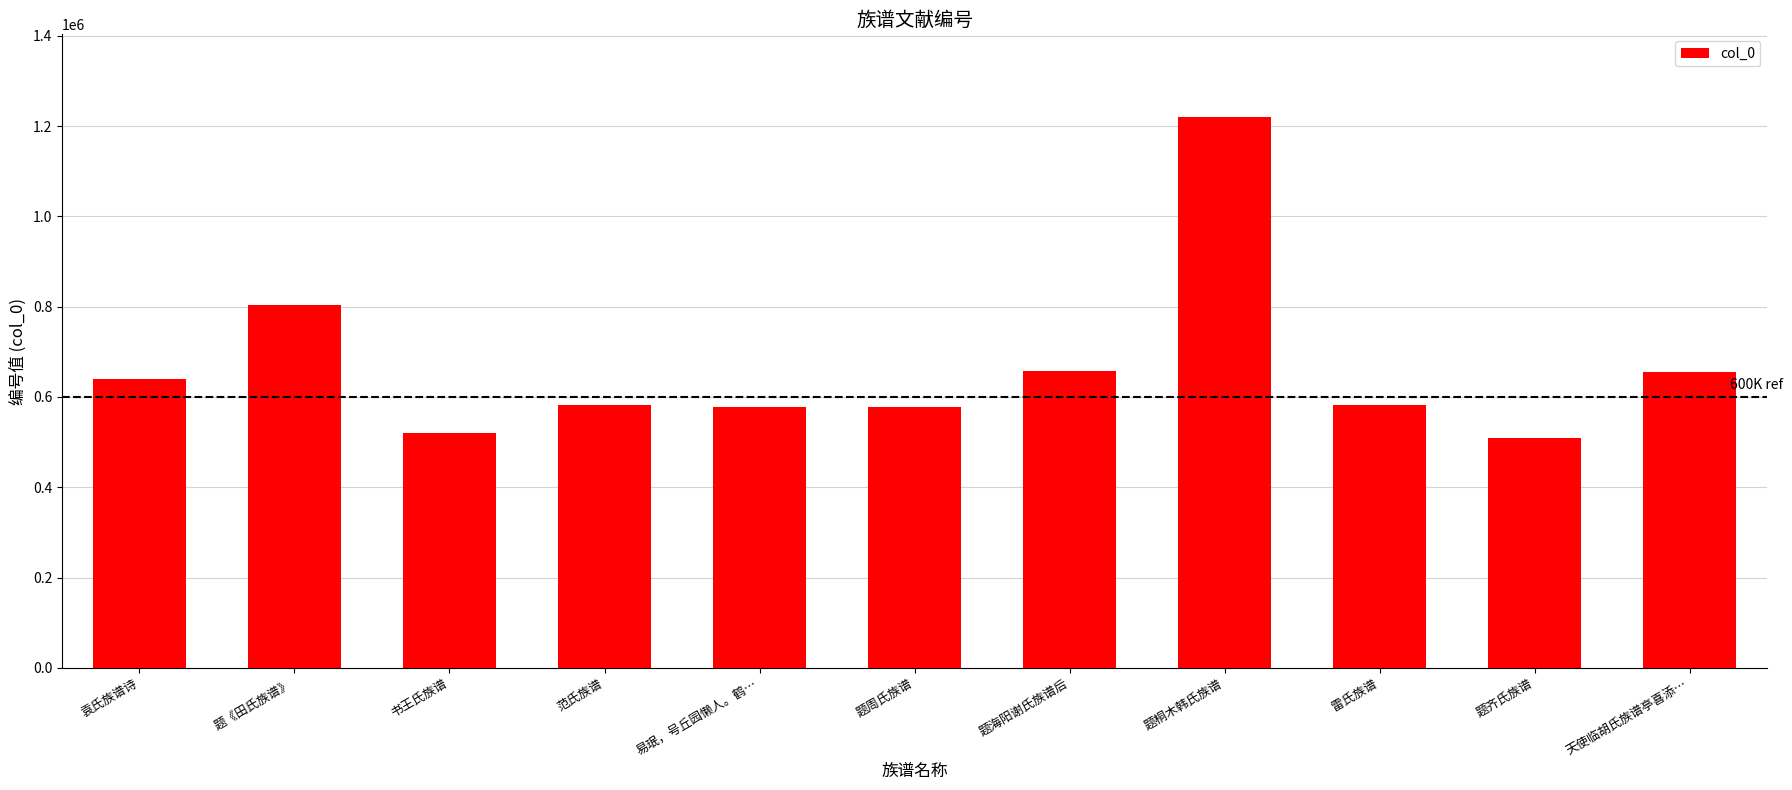

What is the sum of the values at 题齐氏族谱 and 范氏族谱?

1092183